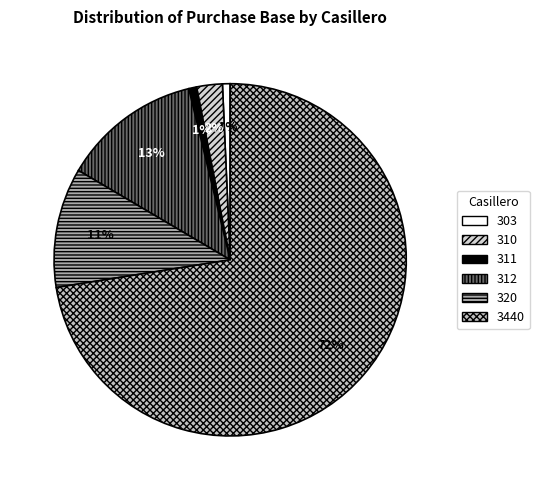

To the nearest percent, what percentage of the pie is 310?

2%